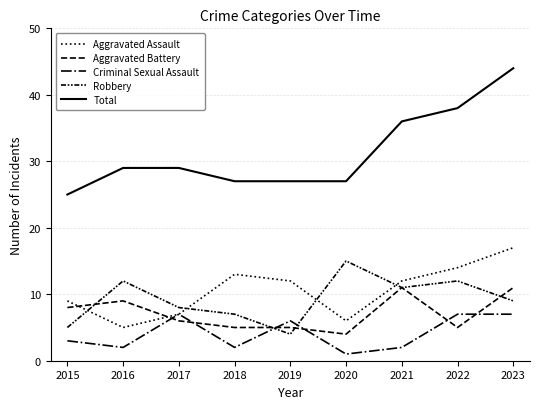

Is this an area chart (filled region under the line)?

No